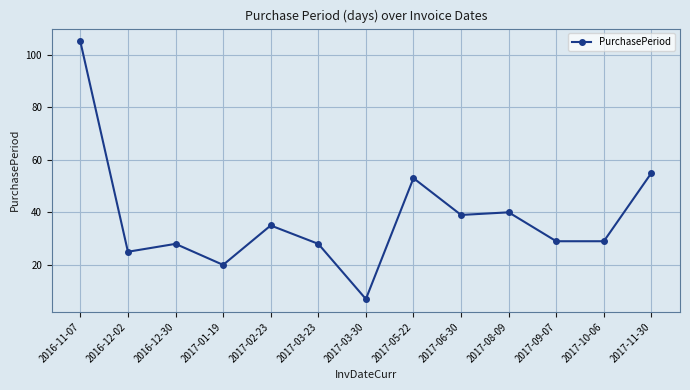

What is the difference between the maximum and minimum values?

98